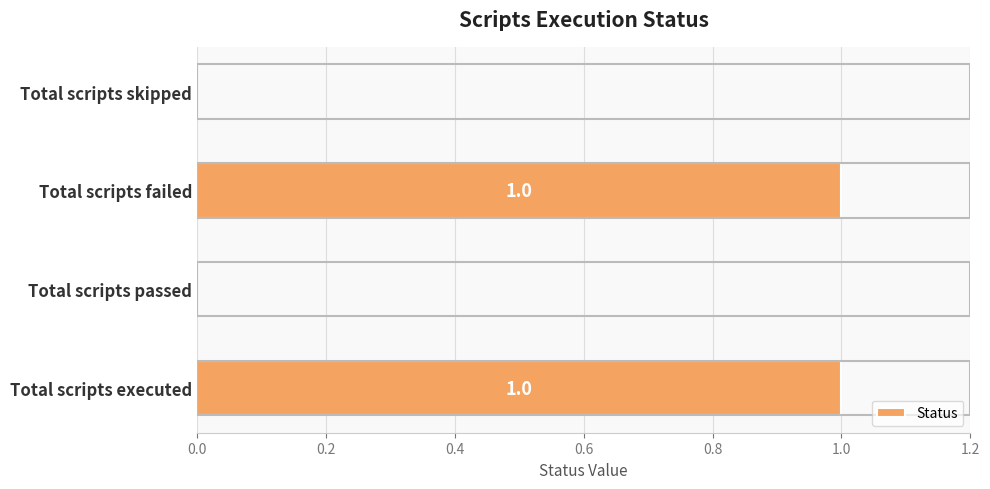

Is it true that the value at Total scripts failed is 1?

True